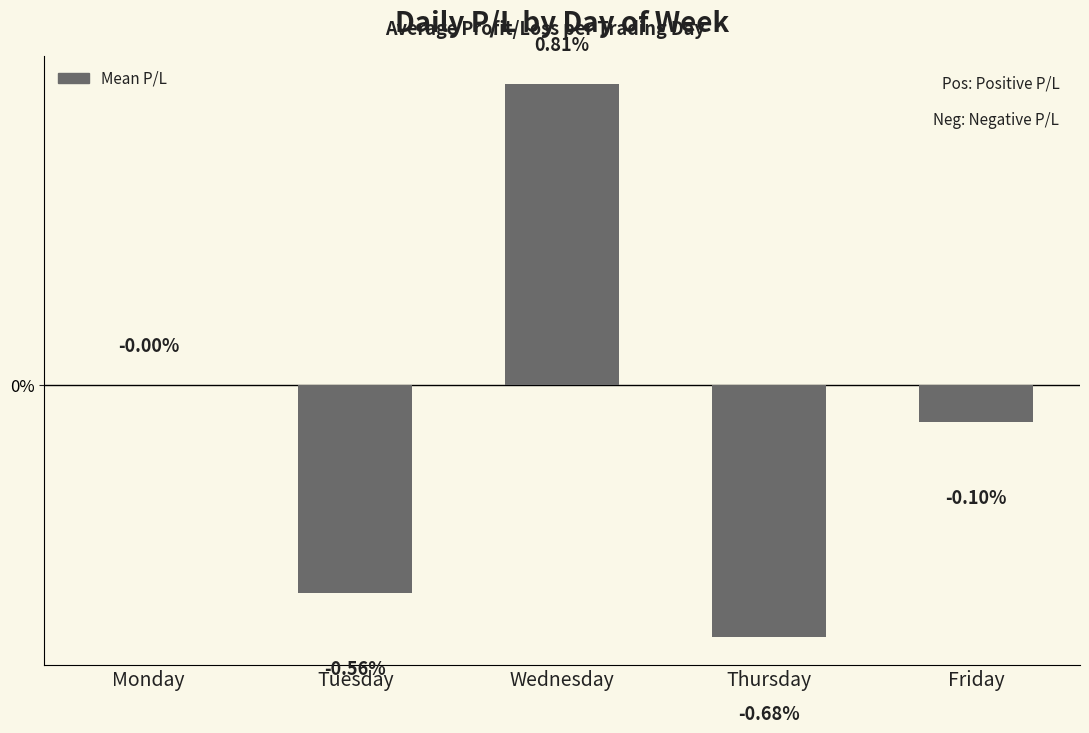

Which category has the highest value across all series?

Wednesday